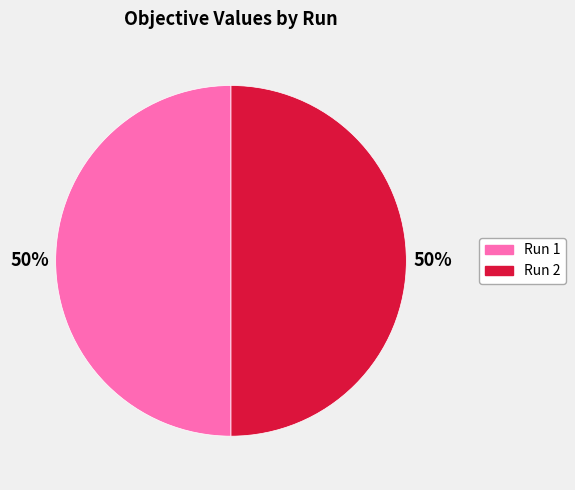

To the nearest percent, what portion does Run 1 represent?

50%